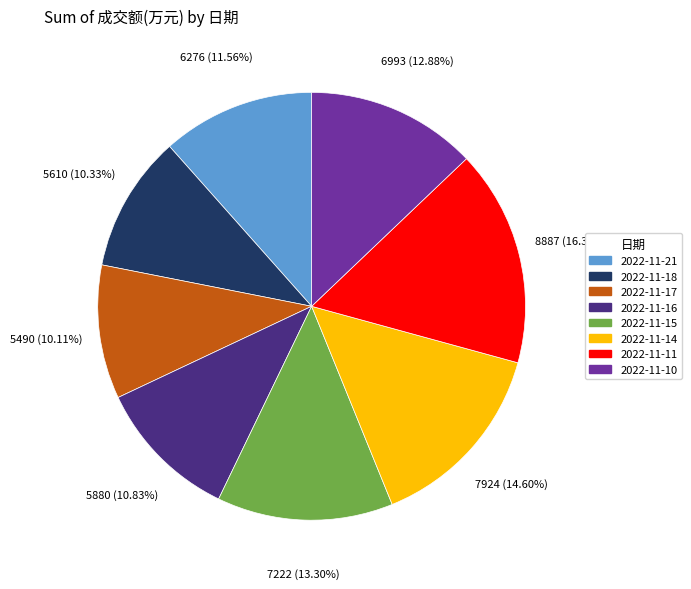

Is the sum of 2022-11-10 and 2022-11-14 greater than half?

No